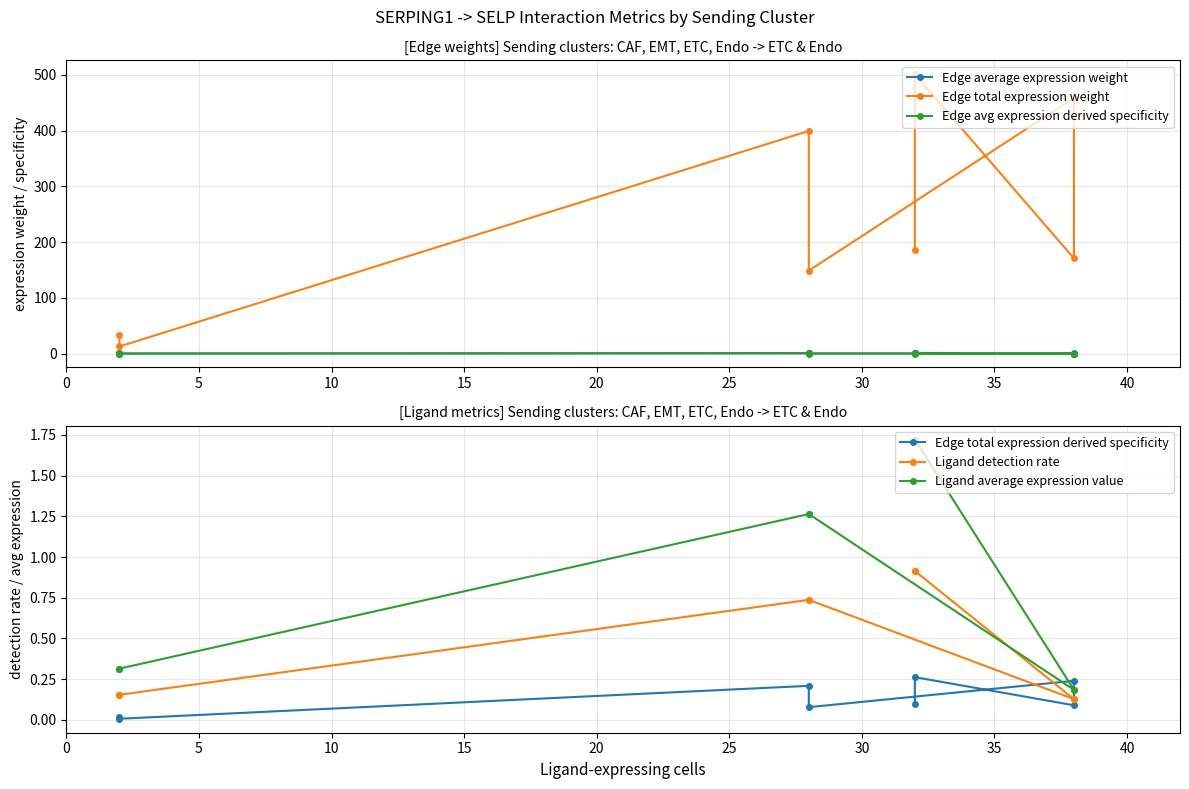

What is the difference between the Edge total expression derived specificity values at 5 and 20?

0.2